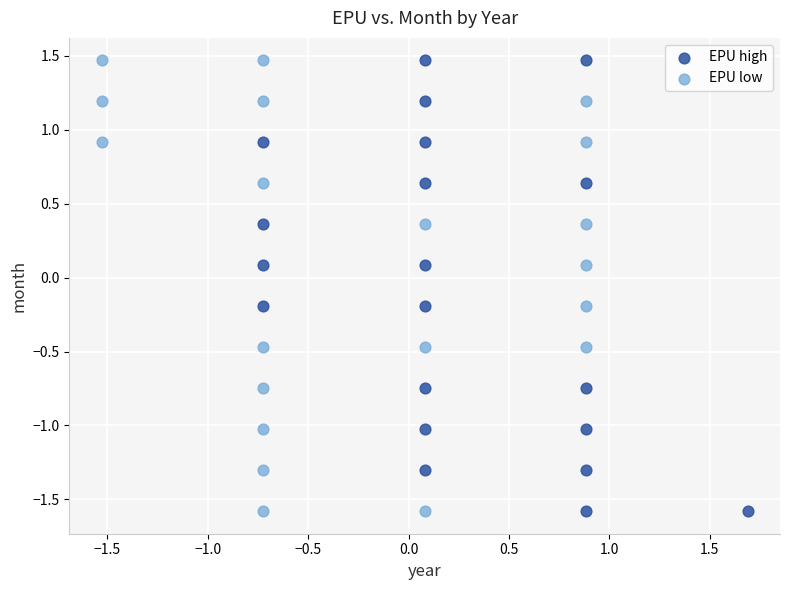

What are all the series names shown in the legend?

EPU high, EPU low